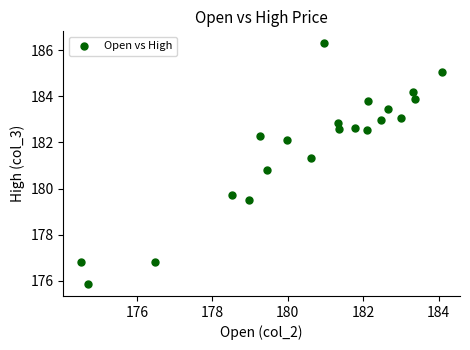

What Y value in the scatter plot is closest to 181?

180.8